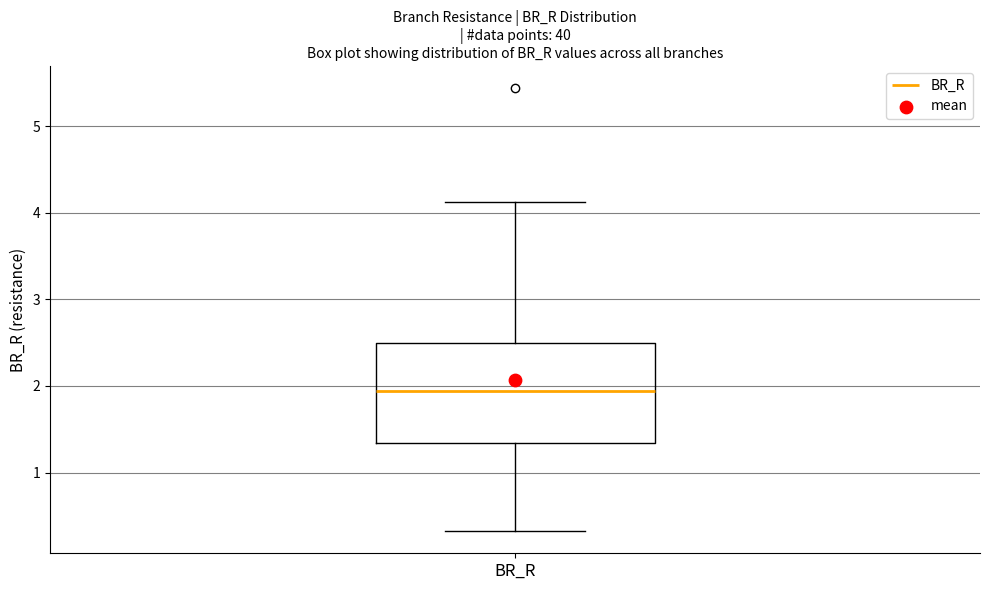

Read this box plot against the y-axis: the position of the median line, the range covered by the box, and the ends of both whiskers. The values are not printed on the chart, so give them approximately, as read against the axis.

median 1.9, box 1.3 to 2.5, whiskers 0.3 to 4.1